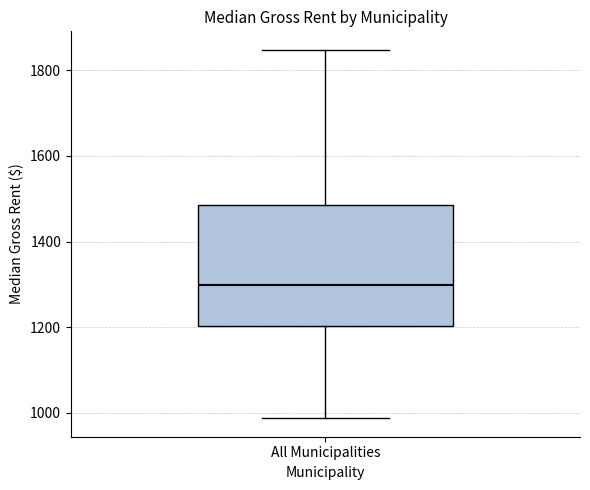

Read this box plot against the y-axis: the position of the median line, the range covered by the box, and the ends of both whiskers. The values are not printed on the chart, so give them approximately, as read against the axis.

median 1300, box 1200 to 1480, whiskers 980 to 1840